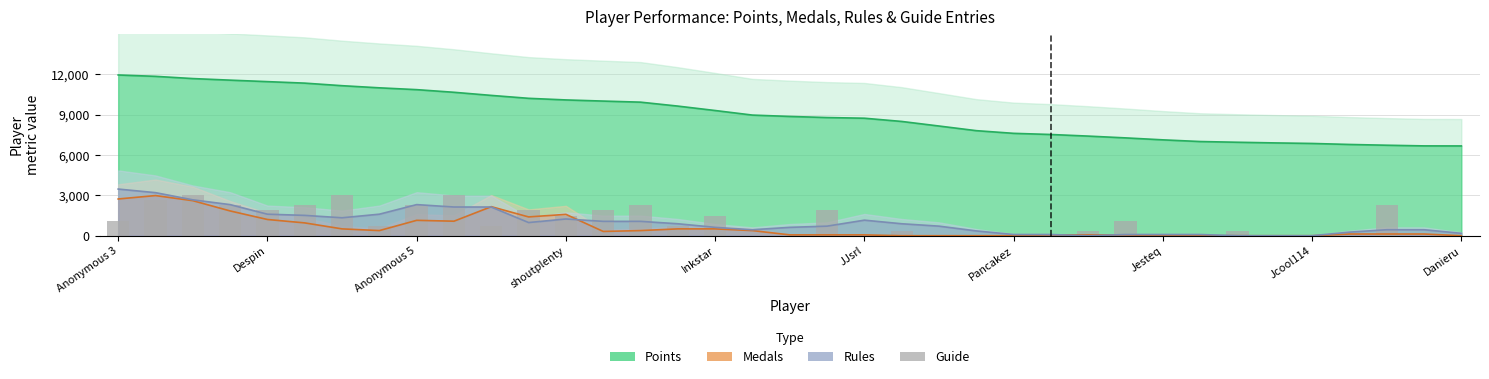

What is the sum of the values at 21 and 18?

375